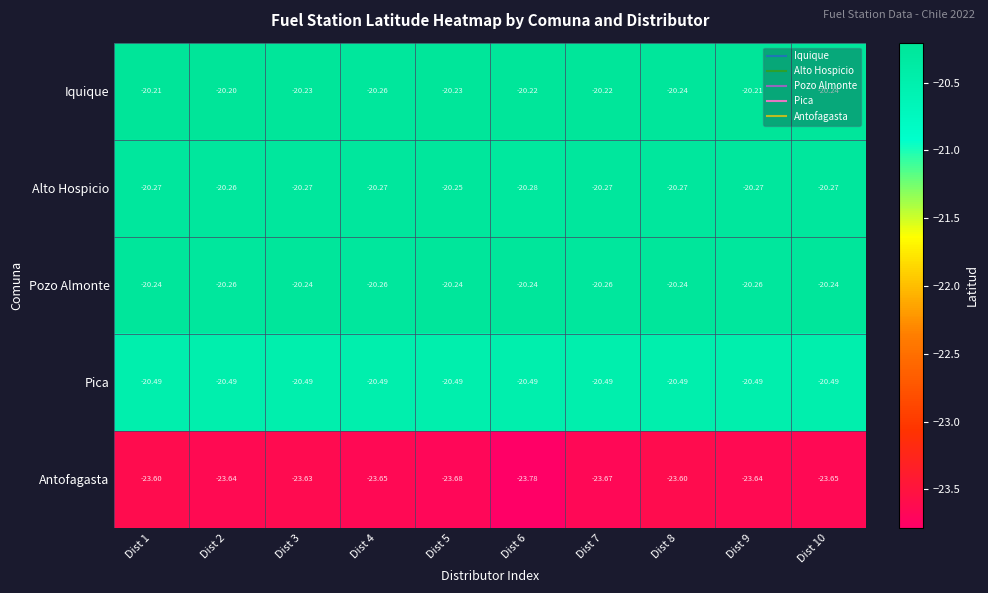

Which series has the largest range (max minus min)?

Antofagasta